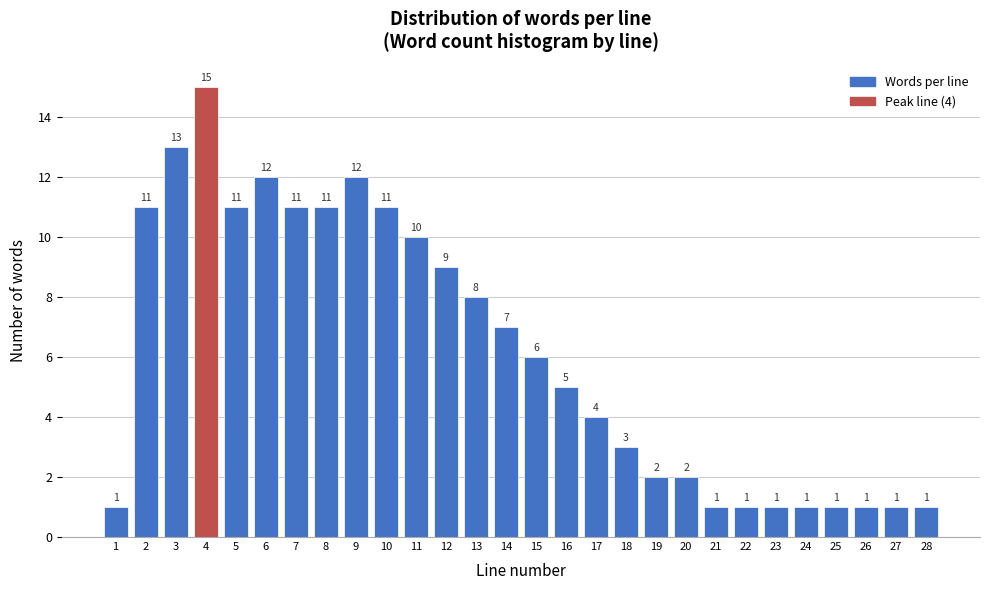

Over which range of the x-axis is the bar tallest?

3.5 to 4.5